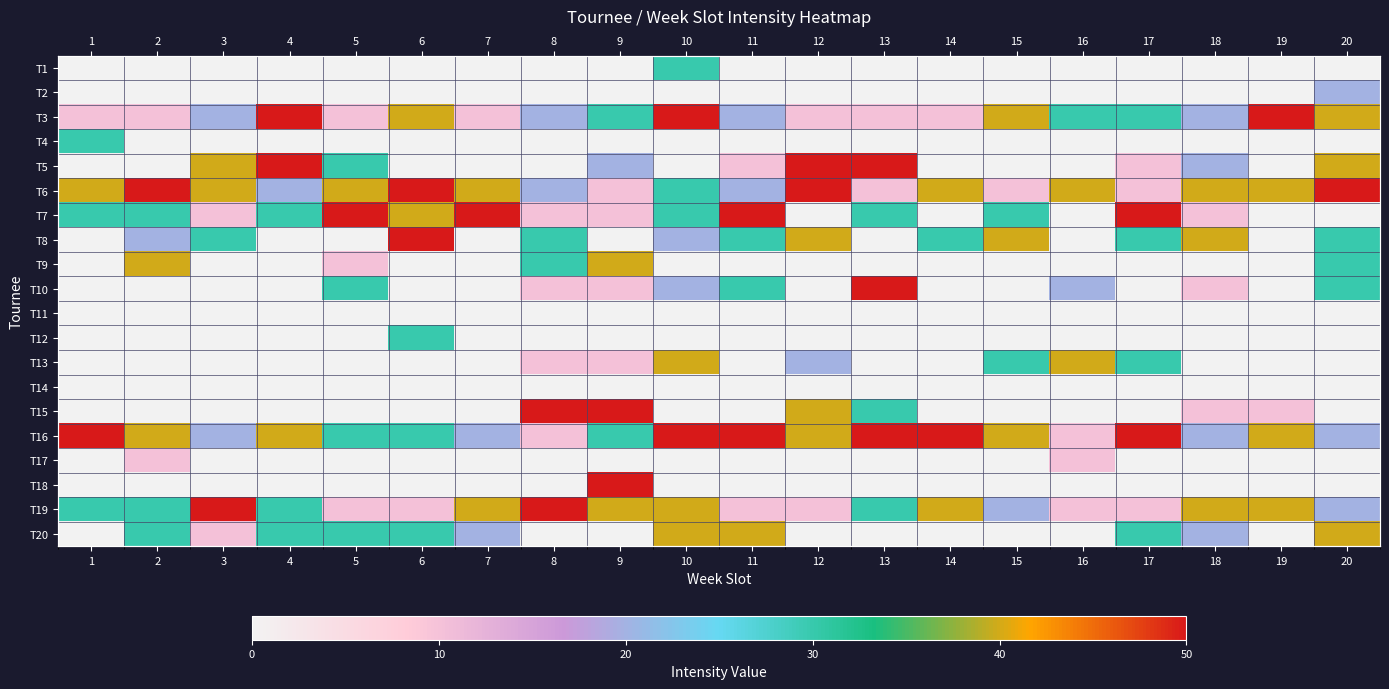

What is the difference between the maximum and second lowest values in the T12 series?

30